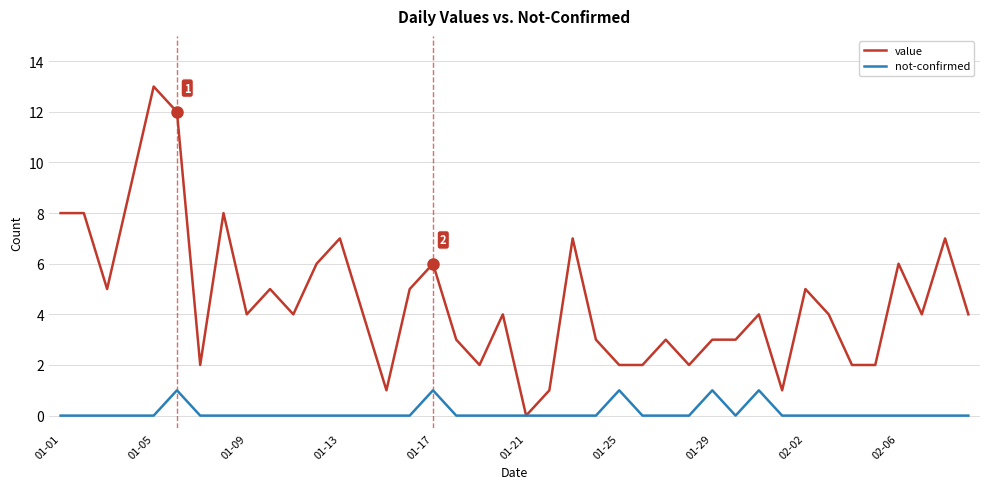

Which series has the largest total across all categories?

value